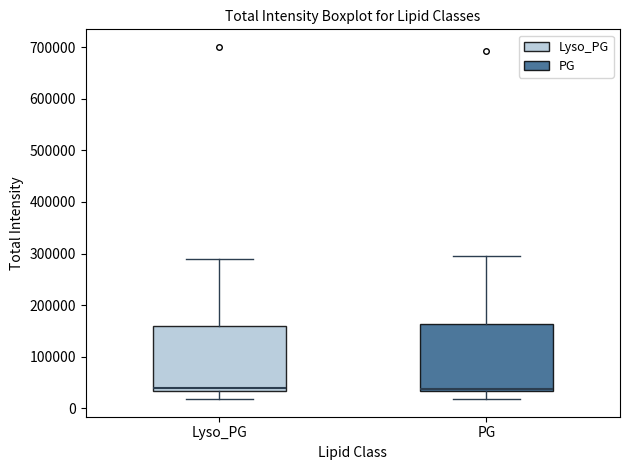

Where is the lower edge of the box for PG on the y-axis? The values are not printed on the chart, so give them approximately, as read against the axis.

30000